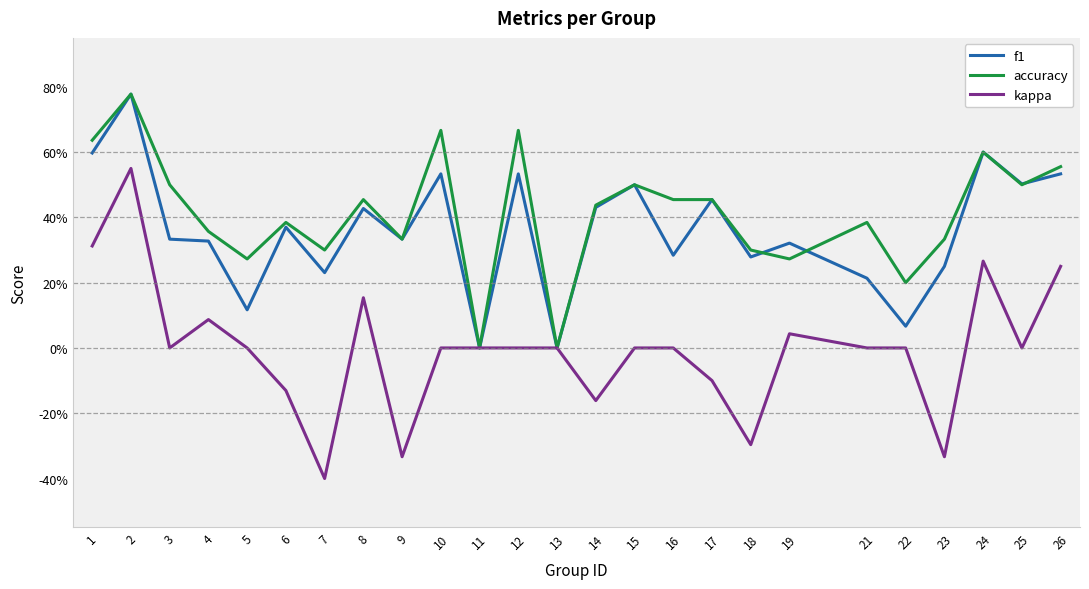

How many interior local valleys does the kappa series have?

7